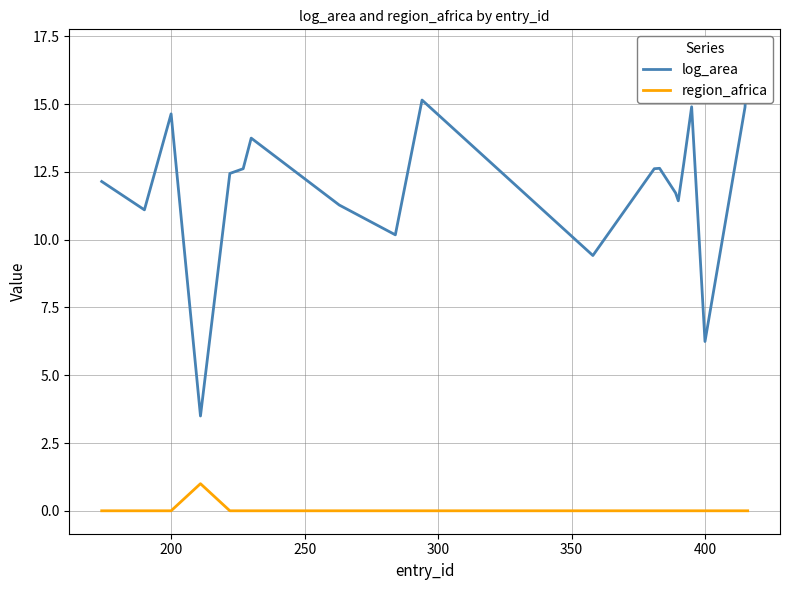

How many data points in region_africa are above 0?

1